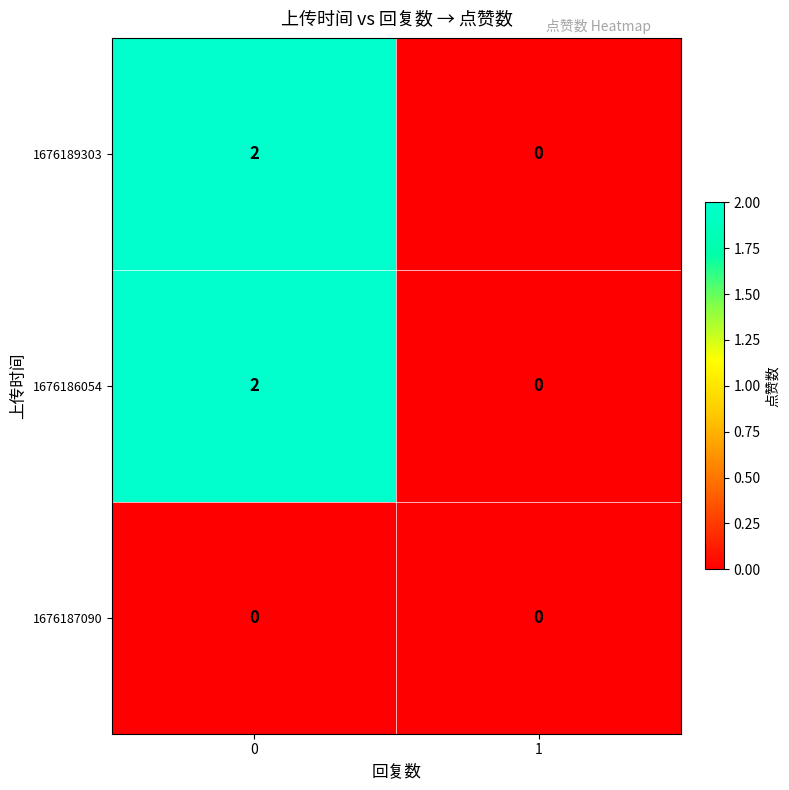

How many categories are shown in the chart?

2